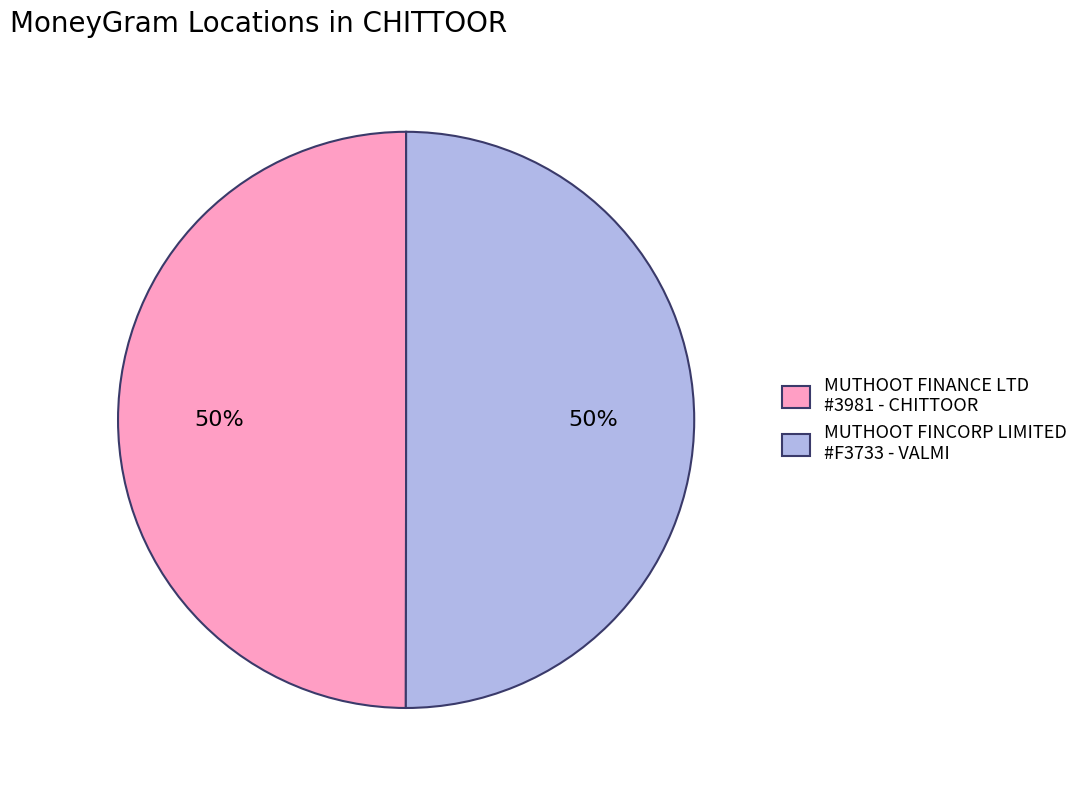

To the nearest percent, what percentage of the pie is MUTHOOT FINCORP LIMITED #F3733 - VALMI?

50%